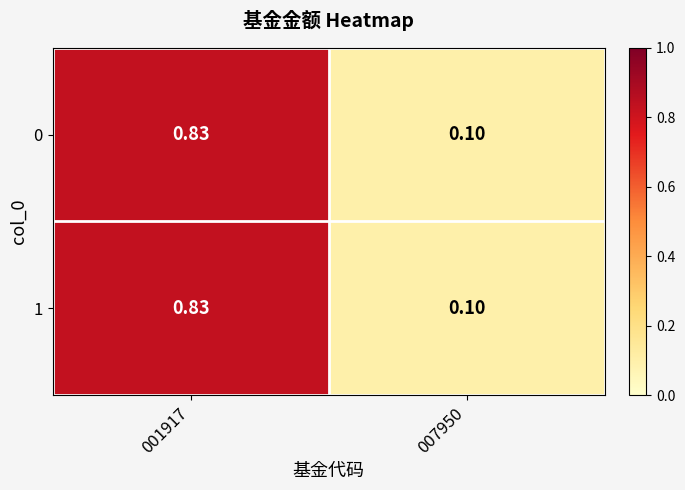

Is the value of 0 at 007950 greater than the value of 1 at 001917?

No